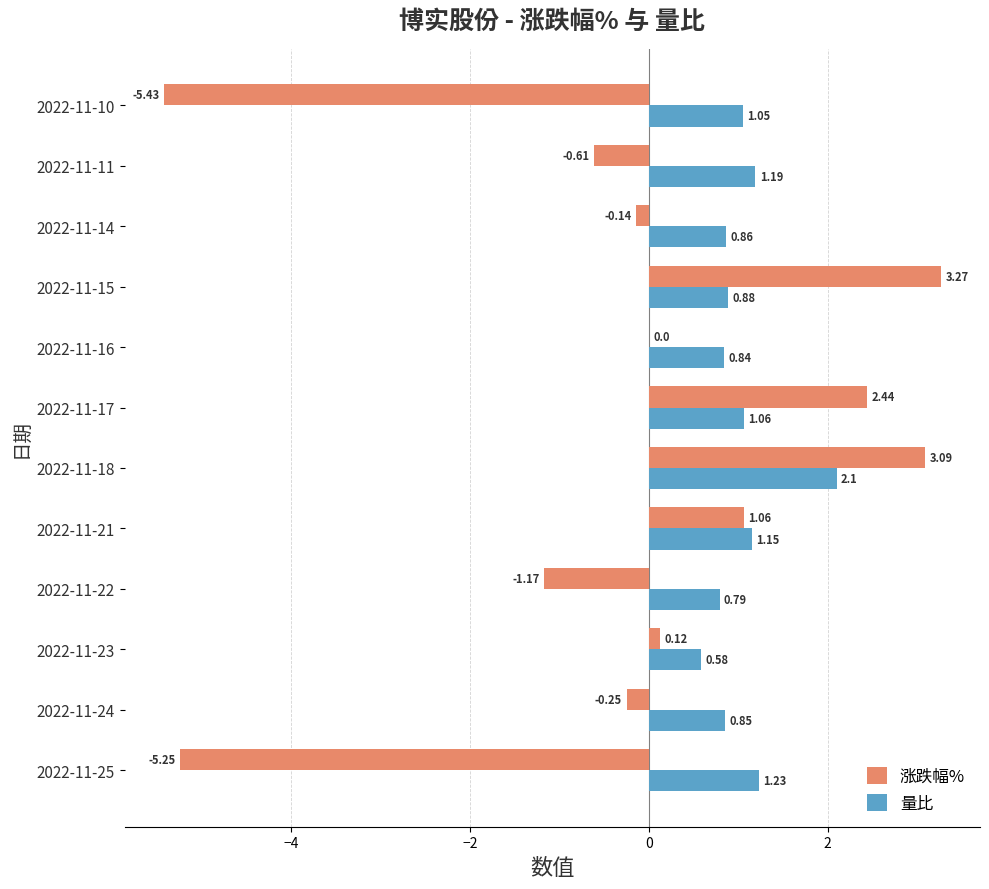

At which category is the sum across all series the highest?

2022-11-18